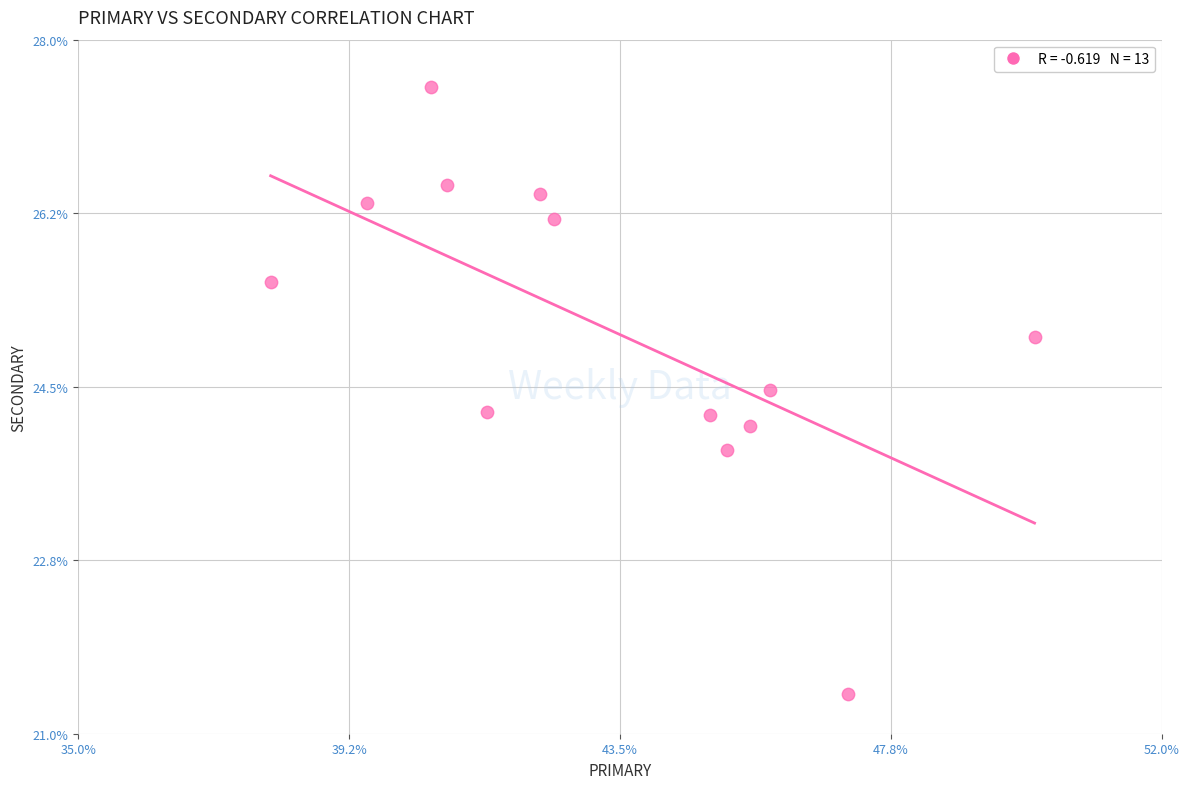

What is the range of Y values (max minus min)?

6.1